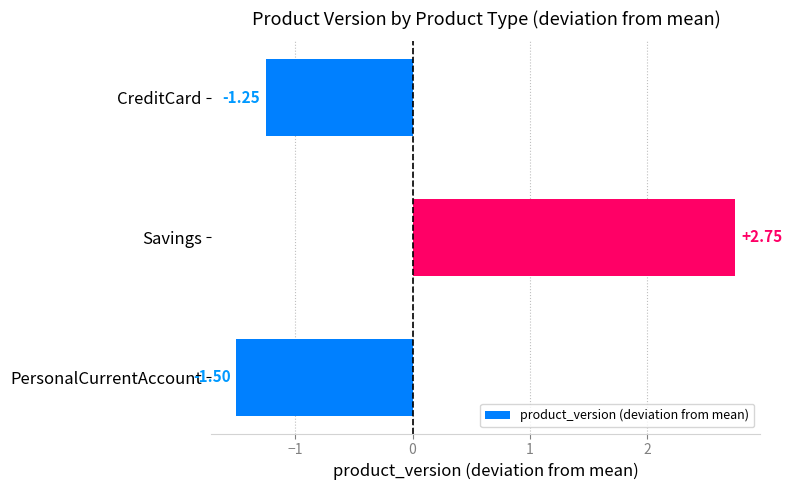

Rank the categories by value from lowest to highest.

PersonalCurrentAccount, CreditCard, Savings